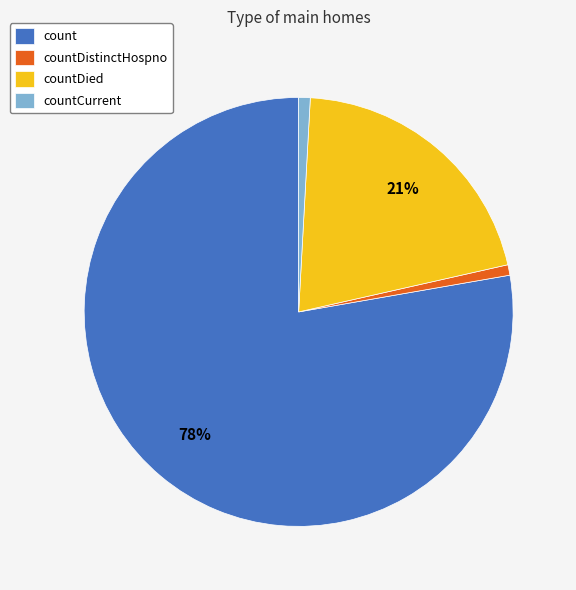

Which category has the biggest portion of the pie?

count